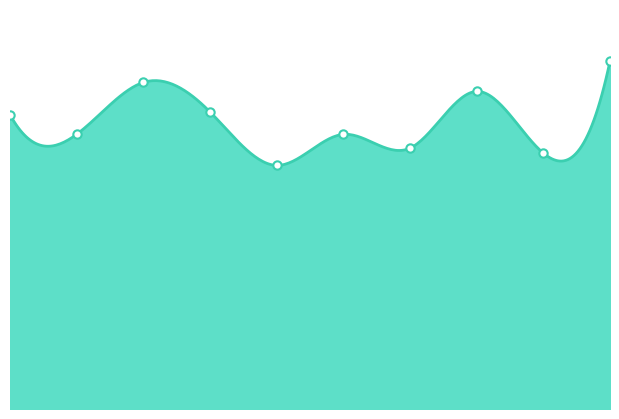

Approximately how many times larger is the value at 7 compared to 5?

1.2